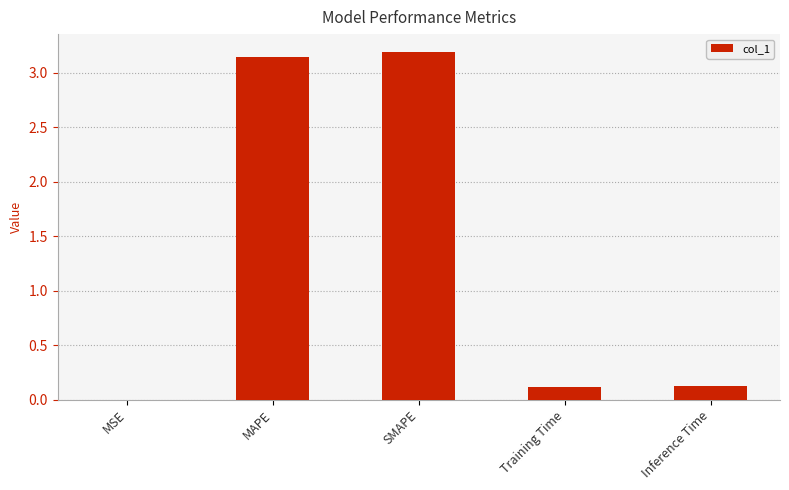

What is the change in value from MSE to MAPE?

+3.1